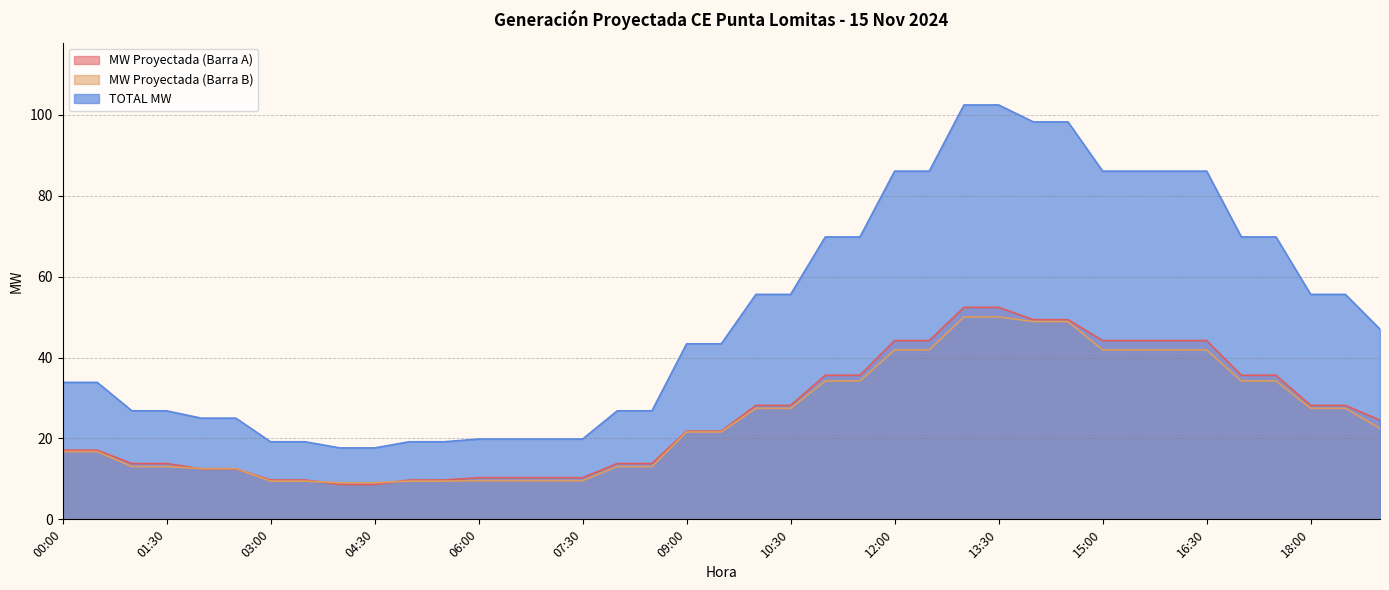

What position from the right is 12:00?

15